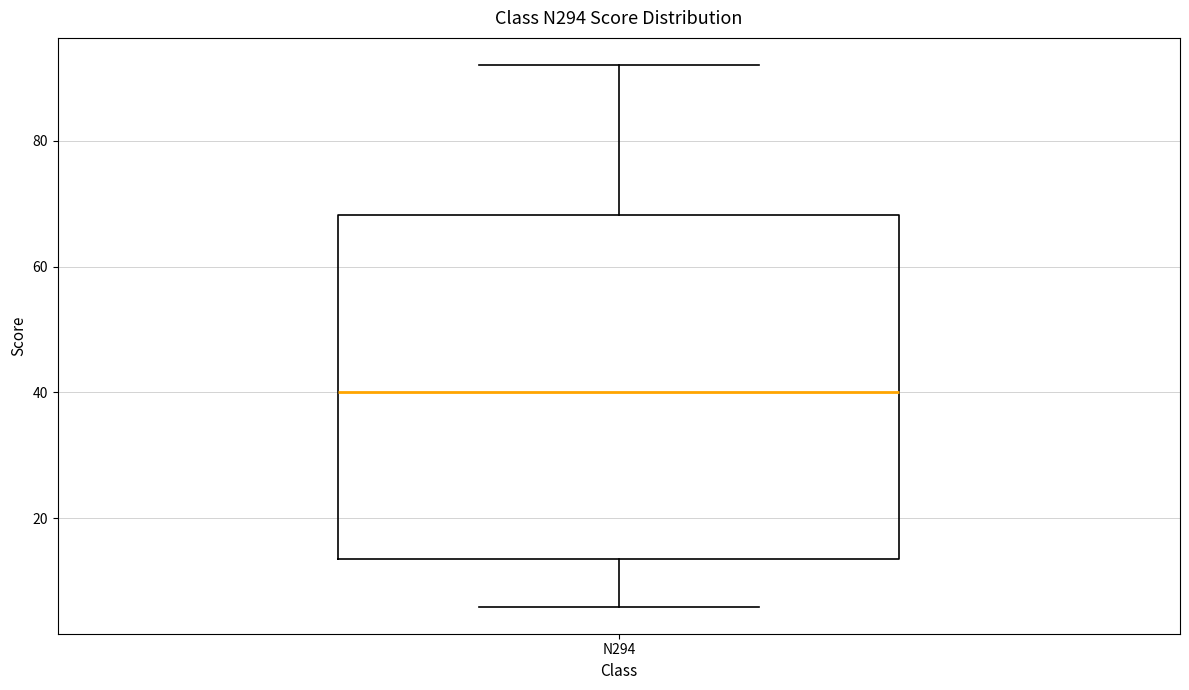

Transcribe this box plot: give where the median line is, the range the box spans, and where the two whiskers end, as read against the y-axis. The values are not printed on the chart, so give them approximately, as read against the axis.

median 40, box 14 to 68, whiskers 6 to 92